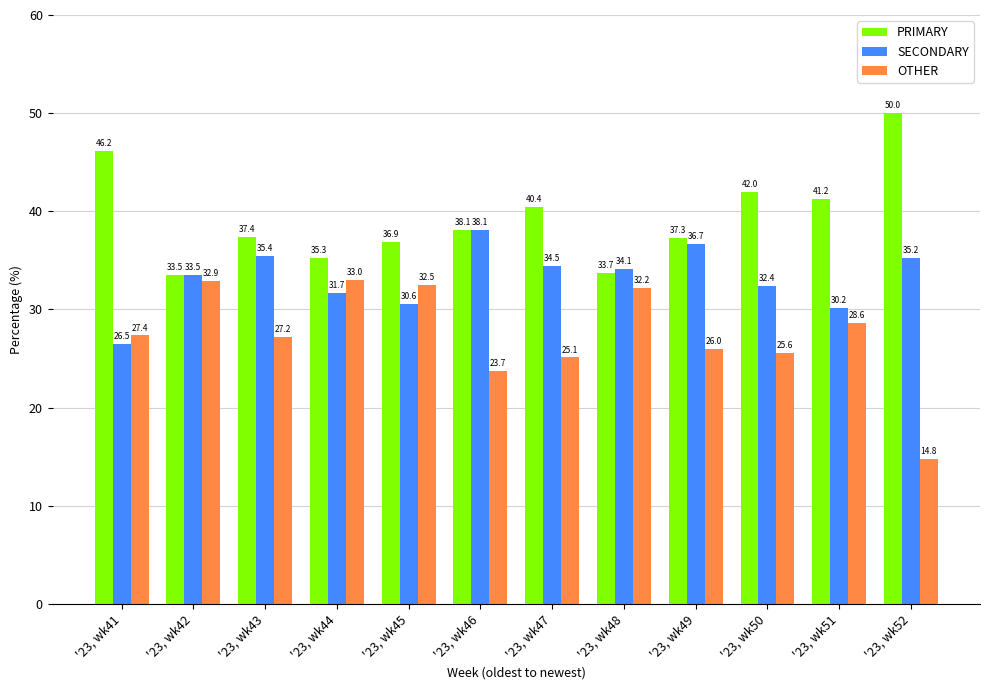

Where does the OTHER series first go above 27?

'23, wk41